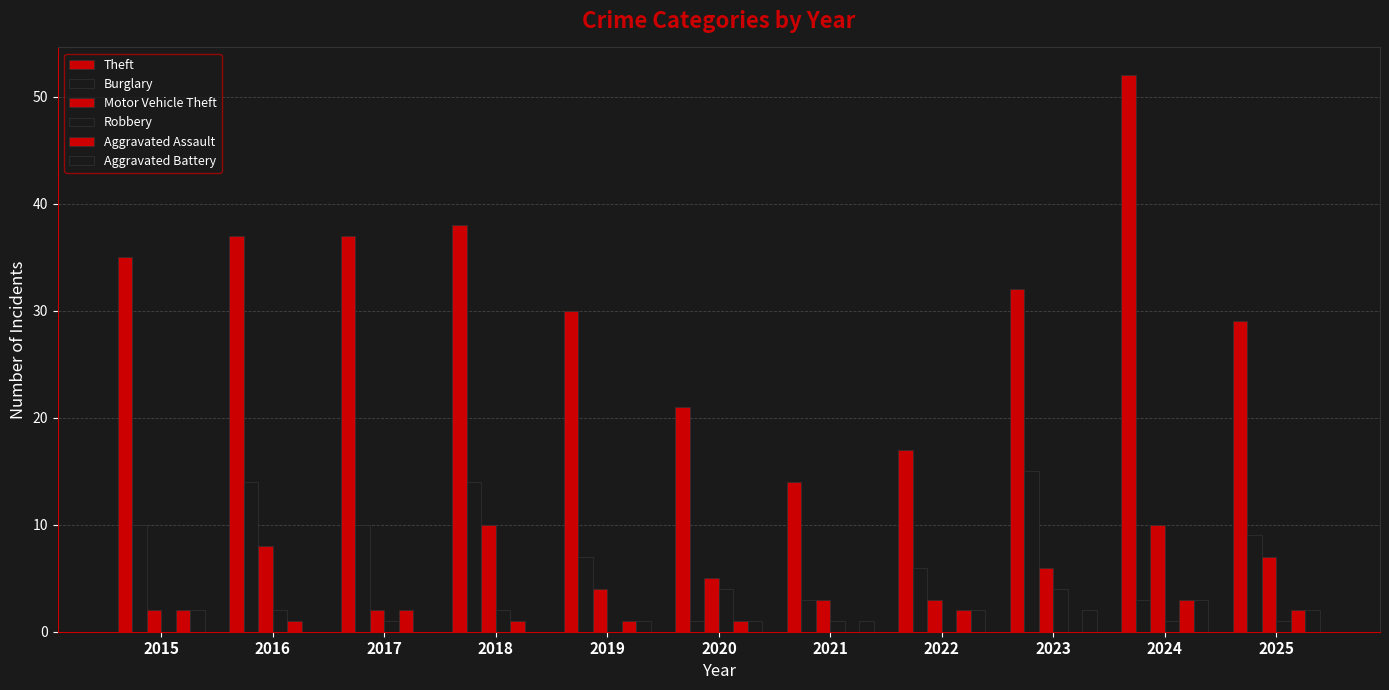

The Aggravated Assault series shows 1 at 2019. True or false?

True